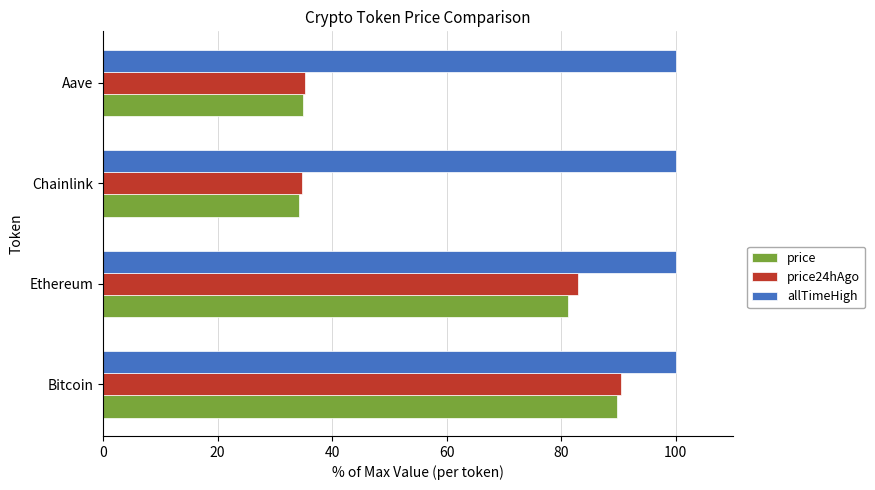

What is the total value across all series at Bitcoin?

280.4